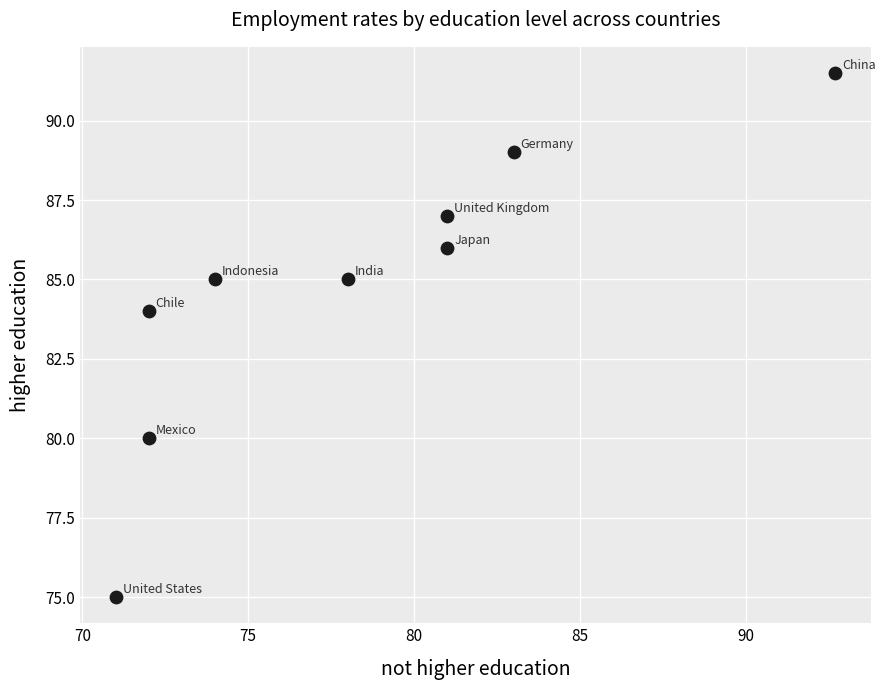

What Y value in the scatter plot is closest to 83?

84.0